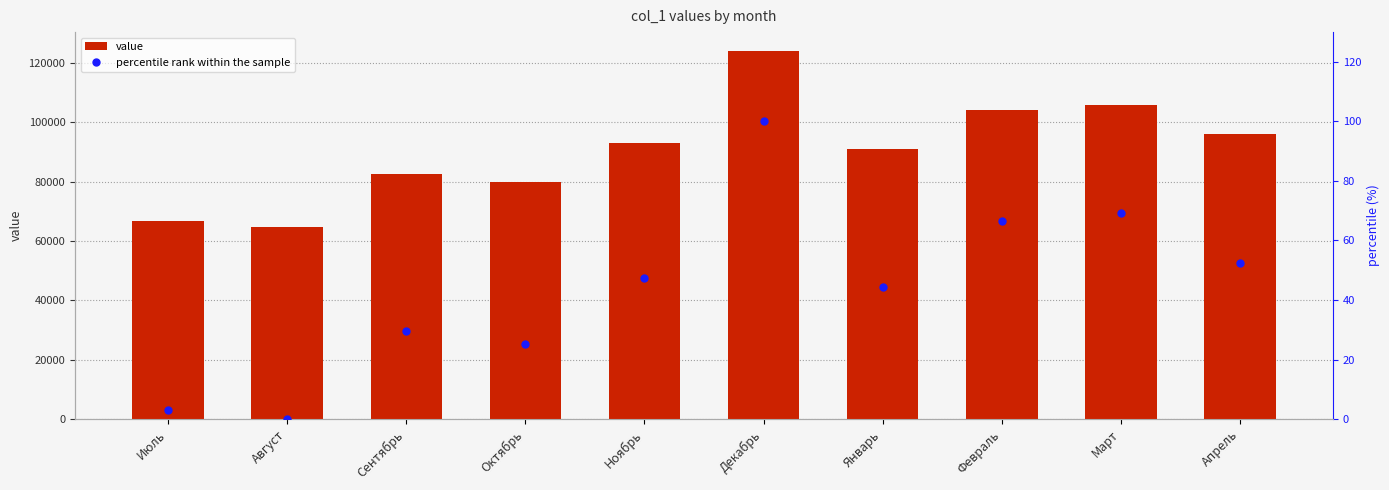

What is the difference between the maximum and second lowest values in the percentile rank within the sample series?

96.9